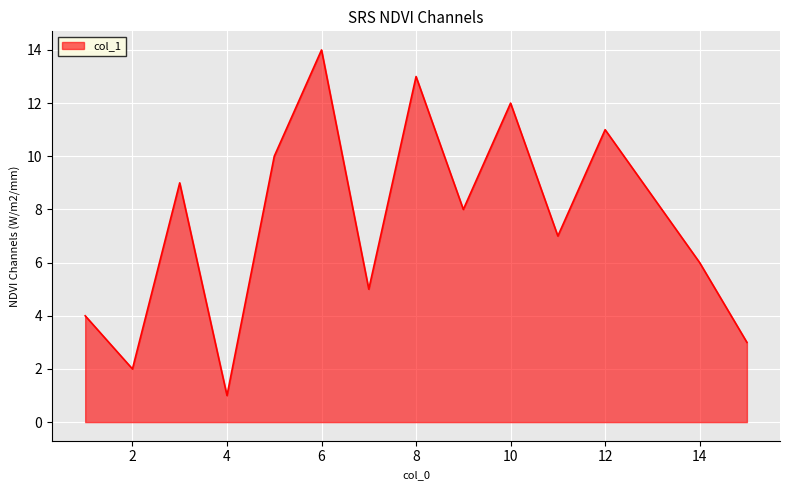

What is the difference between the maximum and minimum values?

13